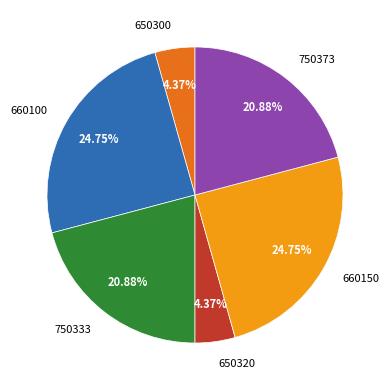

Is there a majority slice in this chart?

No